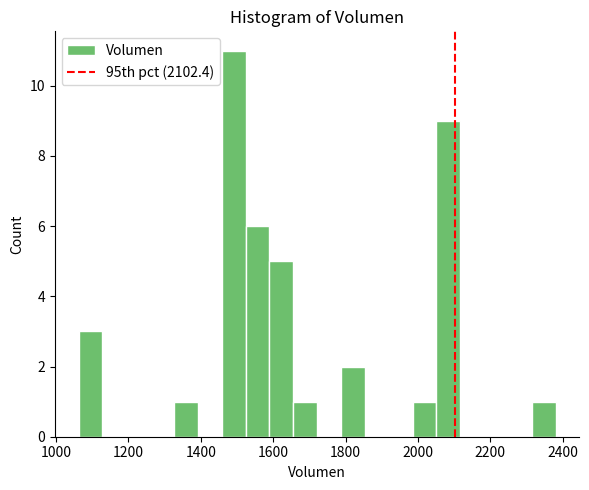

Around what value on the x-axis is the tallest bar? Give the approximate position of its centre, as read against the axis.

1500